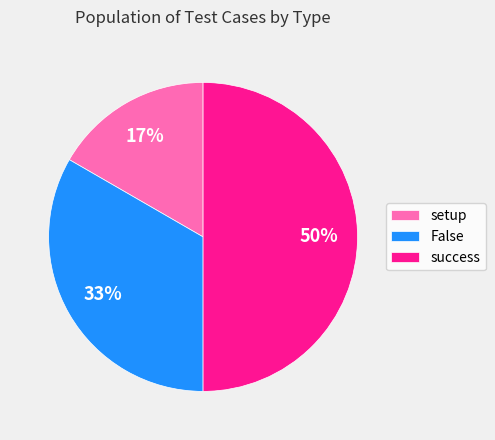

Rank the categories by value from highest to lowest.

success, False, setup